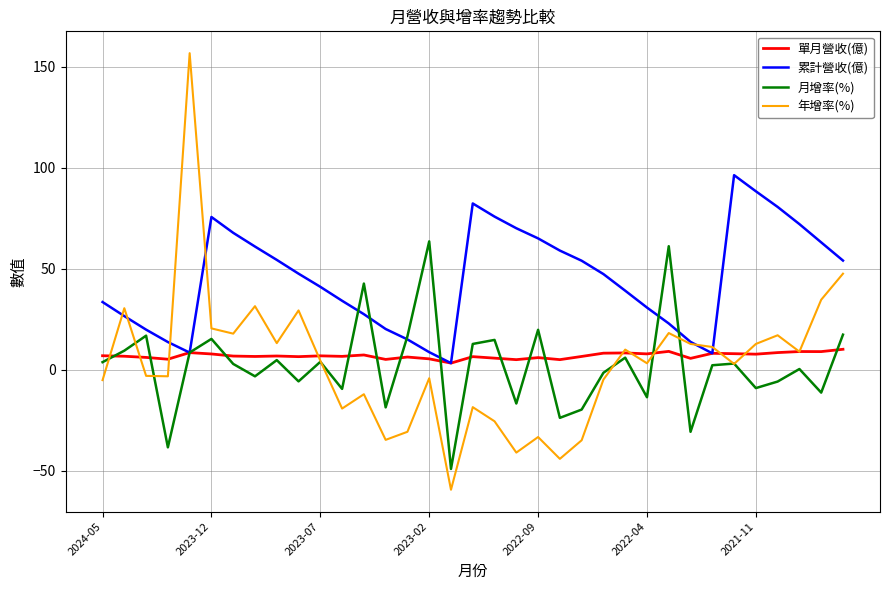

Which series has the widest spread of values?

年增率(%)